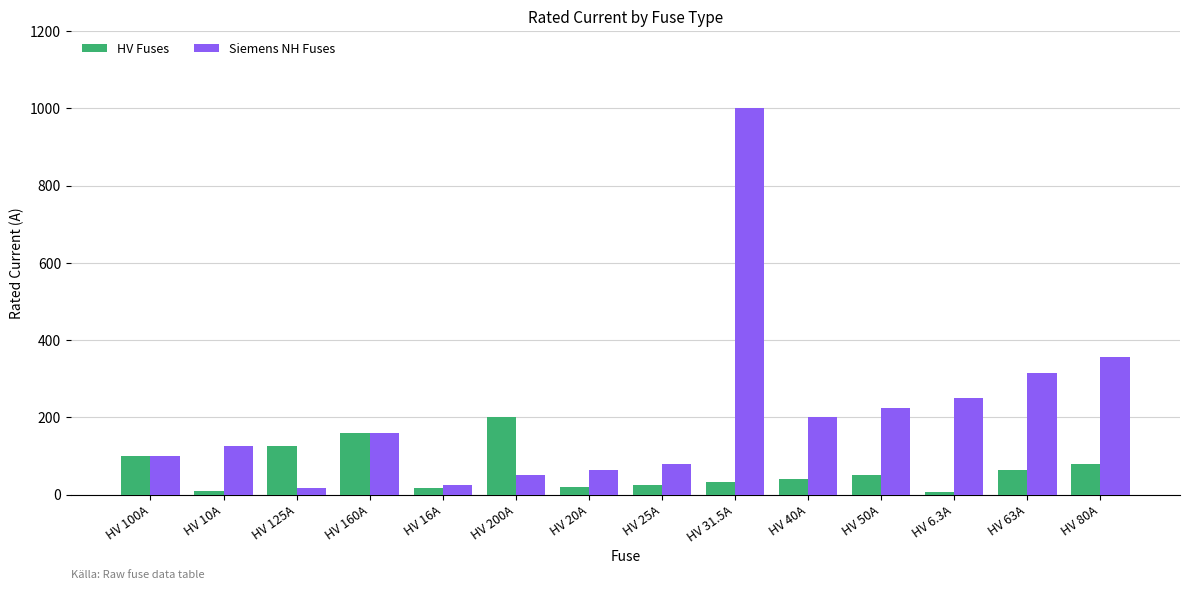

What is the difference between the second highest and second lowest values in the Siemens NH Fuses series?

330.0